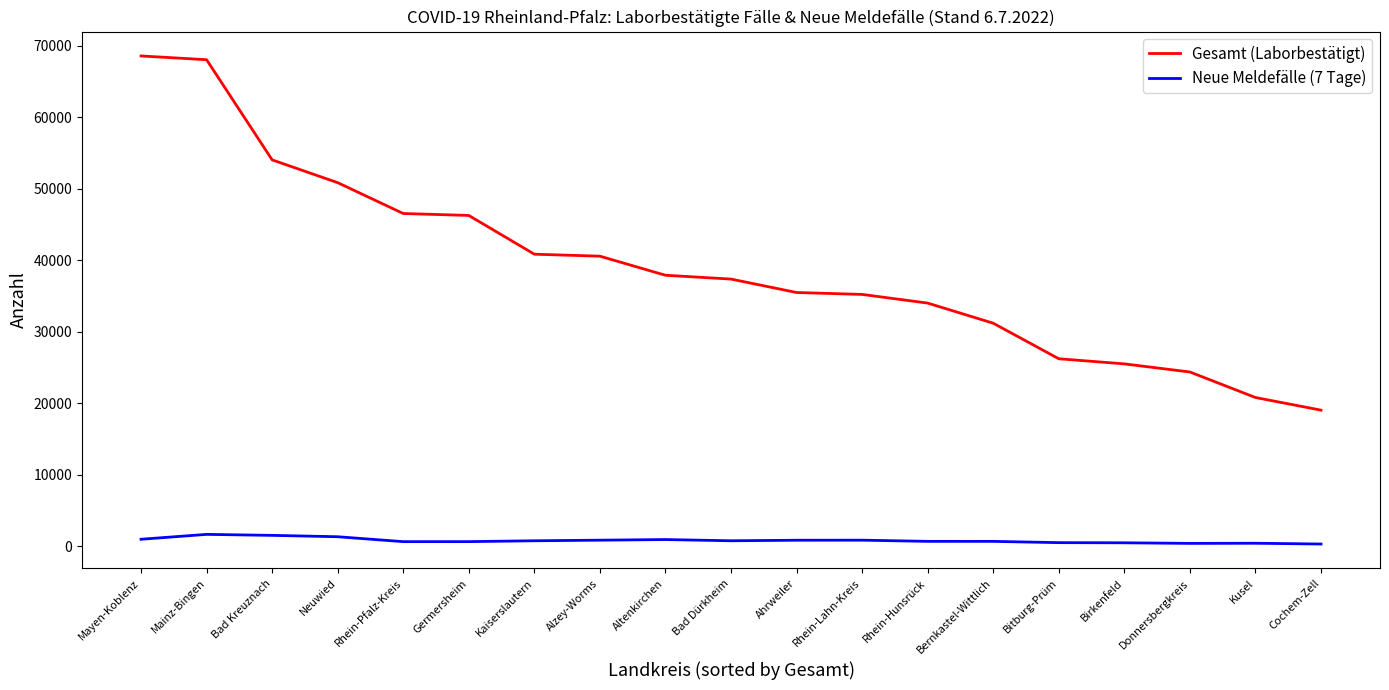

What is the maximum value shown in the chart?

68557